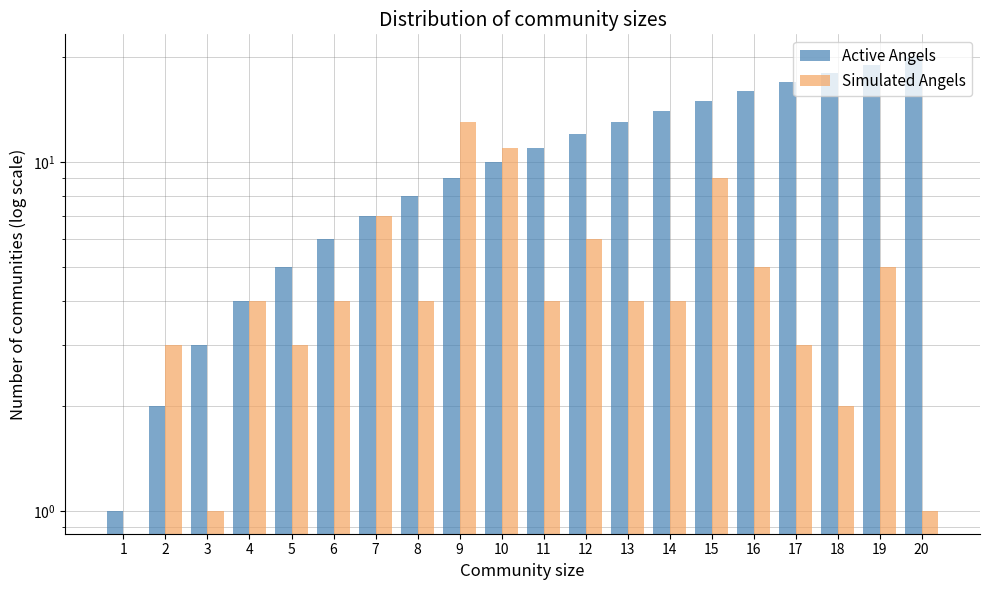

Reading left to right, transcribe all the data shown in this chart.

Active Angels: 1	2	3	4	5	6	7	8	9	10	11	12	13	14	15	16	17	18	19	20
Simulated Angels: 0	3	1	4	3	4	7	4	13	11	4	6	4	4	9	5	3	2	5	1